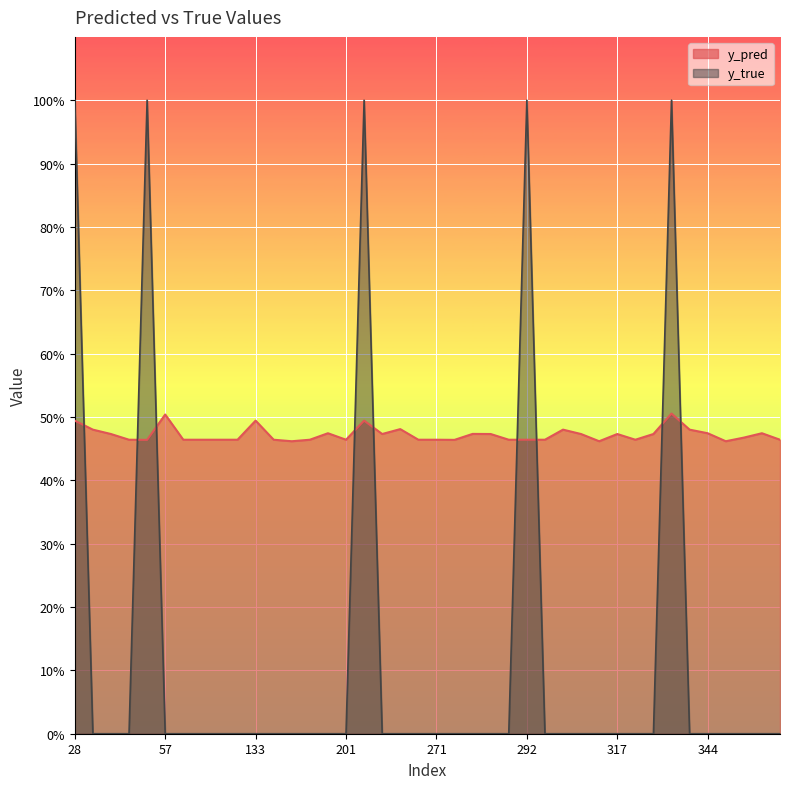

Which series has the largest total across all categories?

y_pred